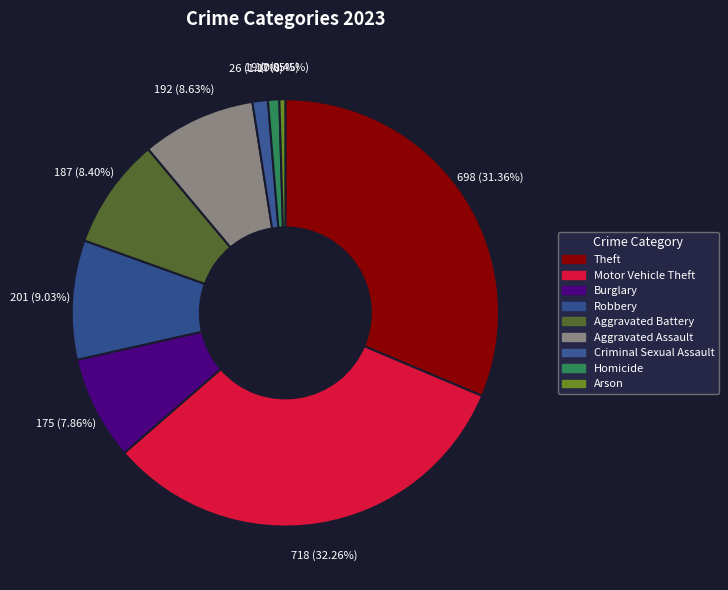

Is the sum of Theft and Motor Vehicle Theft greater than half?

Yes